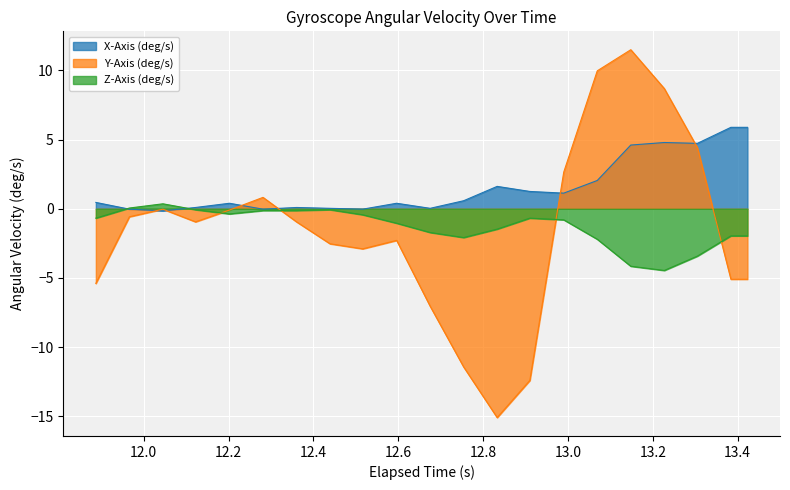

What are all the series names shown in the legend?

X-Axis (deg/s), Y-Axis (deg/s), Z-Axis (deg/s)